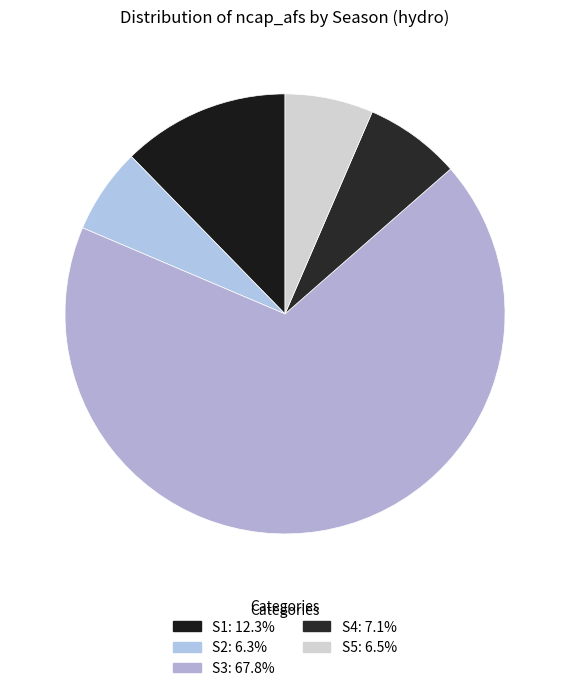

True or false: S3 accounts for 57% of the total.

False